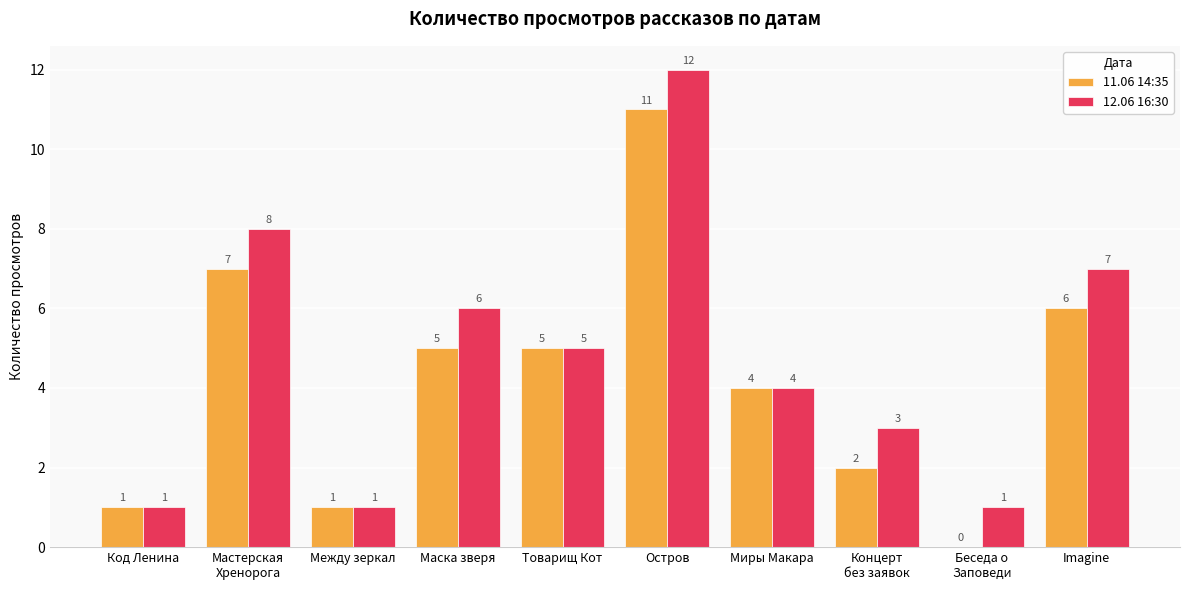

At which label does 11.06 14:35 reach its peak?

Остров